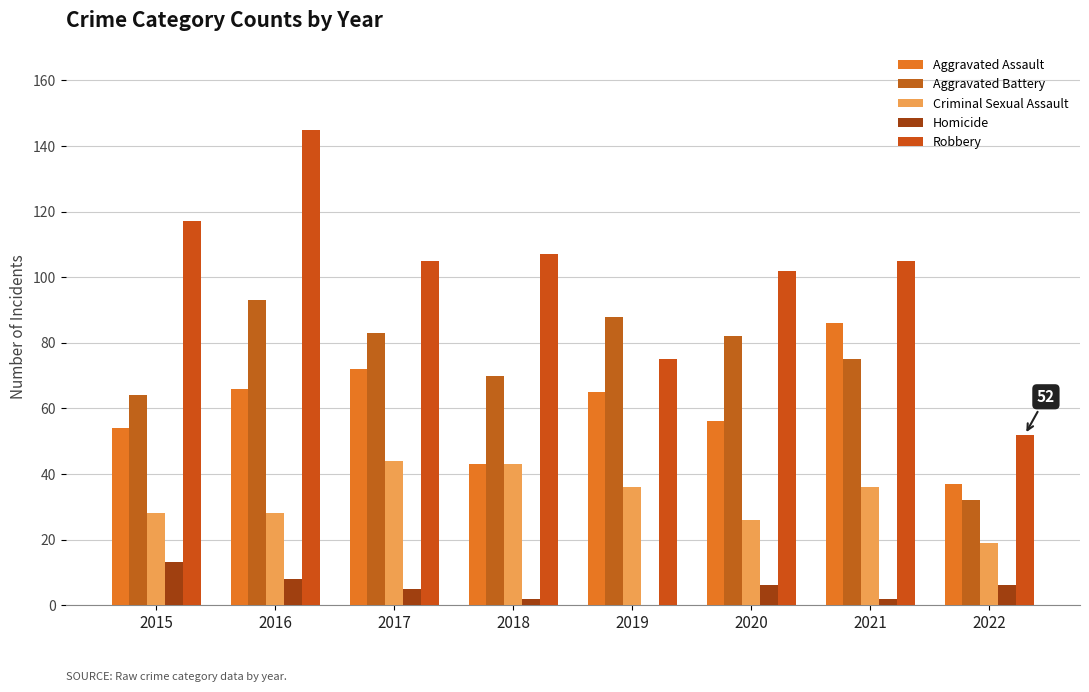

Which series has the largest total across all categories?

Robbery